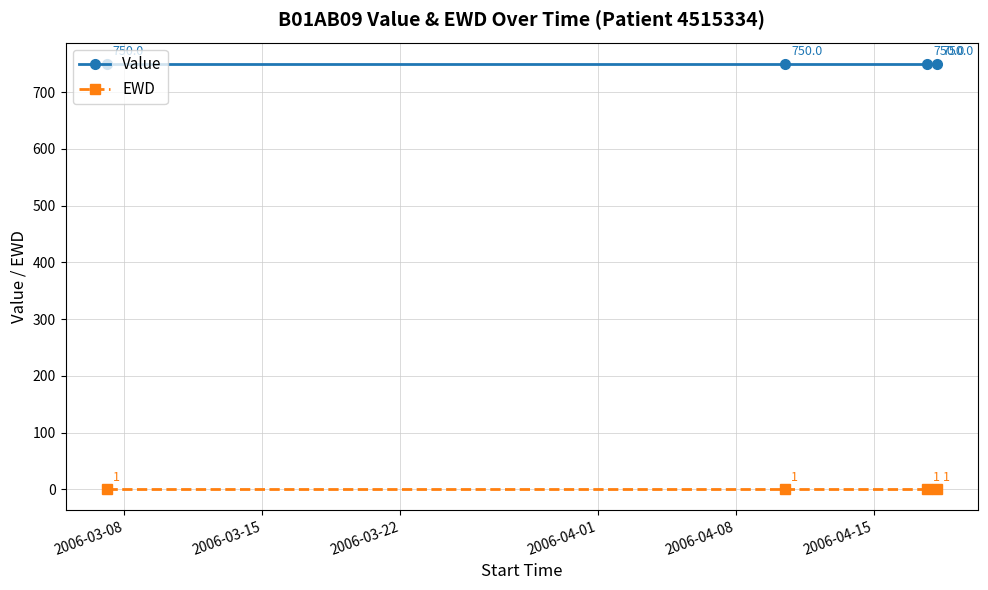

Does the chart display data point markers on the line(s)?

Yes